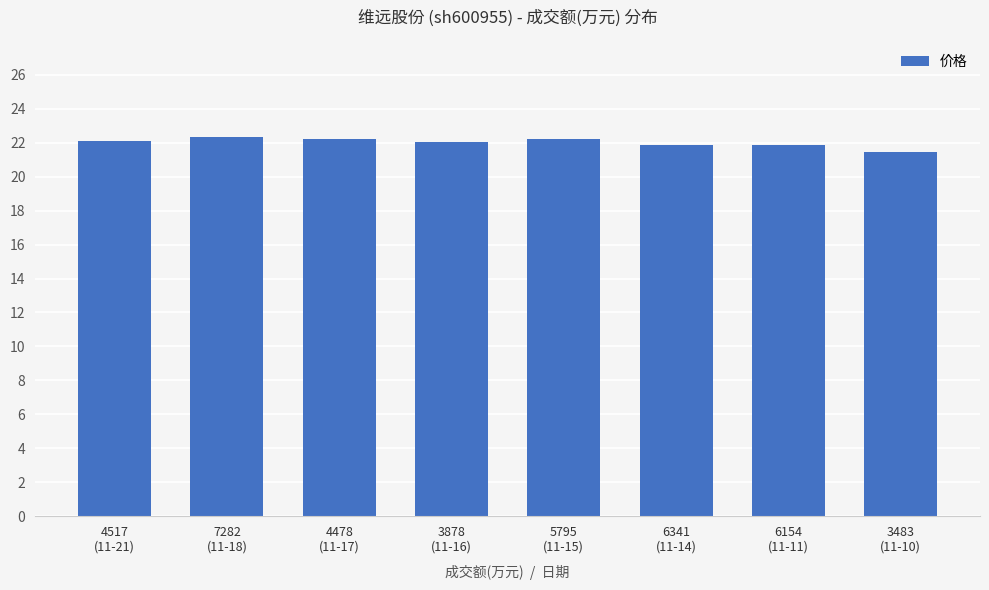

How many distinct data groups are displayed?

1